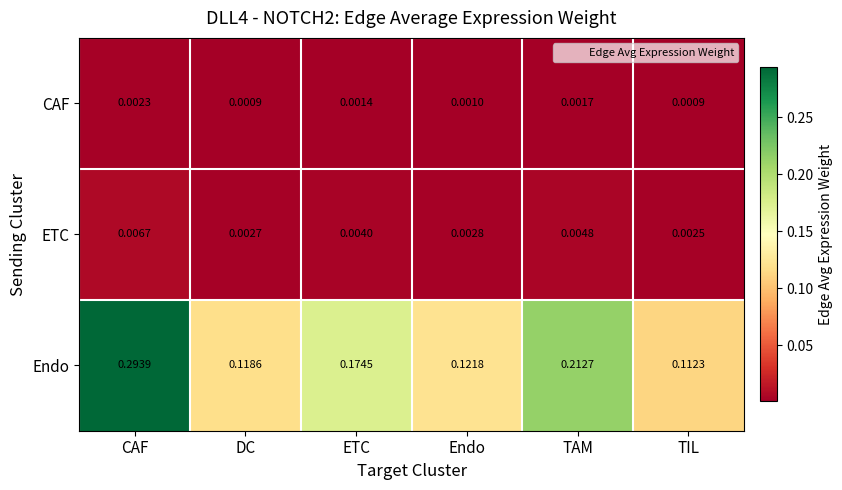

Which category has the lowest value in the ETC series?

TIL